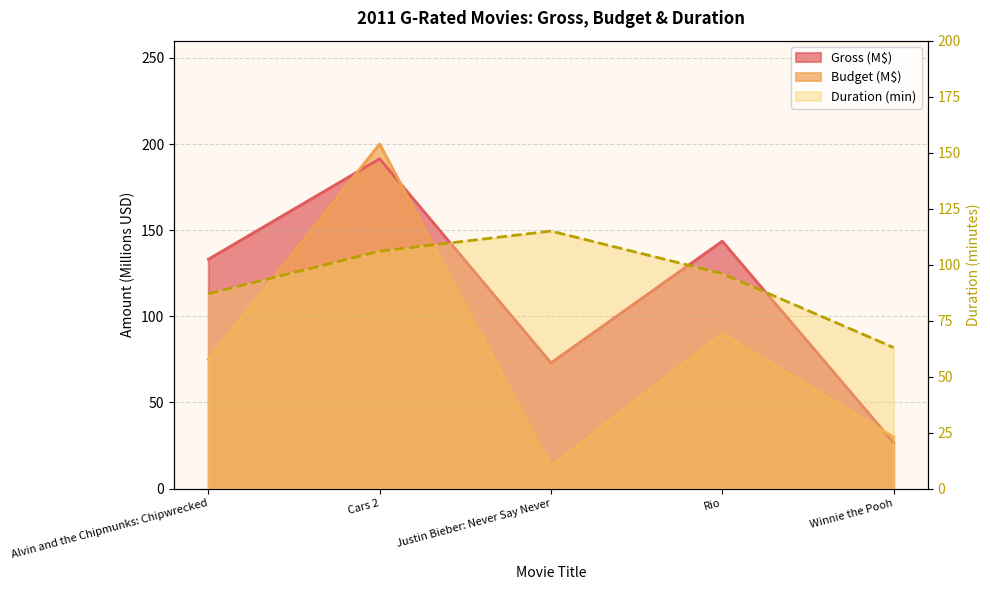

Reading left to right, what are all the values shown in this chart?

Gross: Alvin and the Chipmunks: Chipwrecked=133.1	Cars 2=191.5	Justin Bieber: Never Say Never=73.0	Rio=143.6	Winnie the Pooh=26.7
Budget: Alvin and the Chipmunks: Chipwrecked=75.0	Cars 2=200.0	Justin Bieber: Never Say Never=13.0	Rio=90.0	Winnie the Pooh=30.0
Duration: Alvin and the Chipmunks: Chipwrecked=87.0	Cars 2=106.0	Justin Bieber: Never Say Never=115.0	Rio=96.0	Winnie the Pooh=63.0